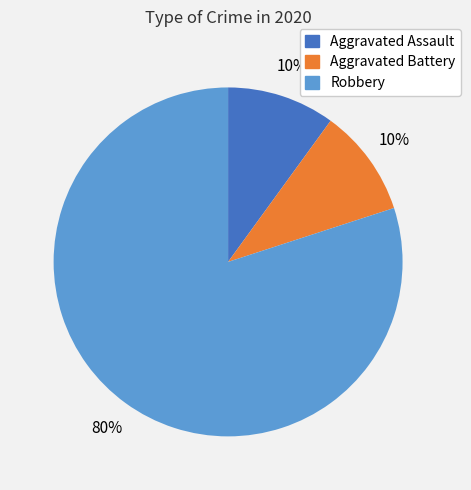

To the nearest percent, what is the difference between the largest and smallest slice percentages?

70%